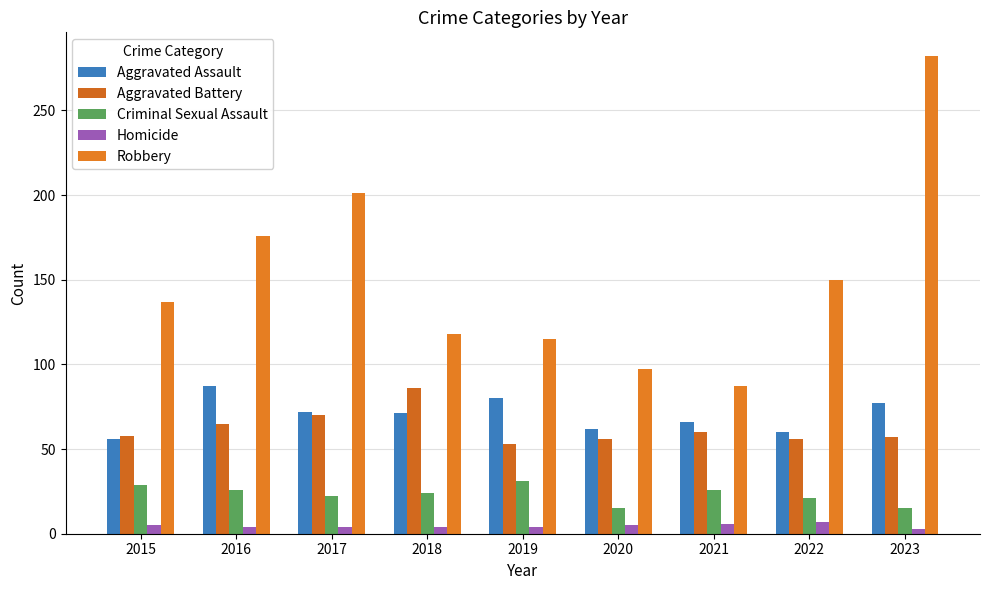

What is the value of the Criminal Sexual Assault bar at the 5th from the left?

31